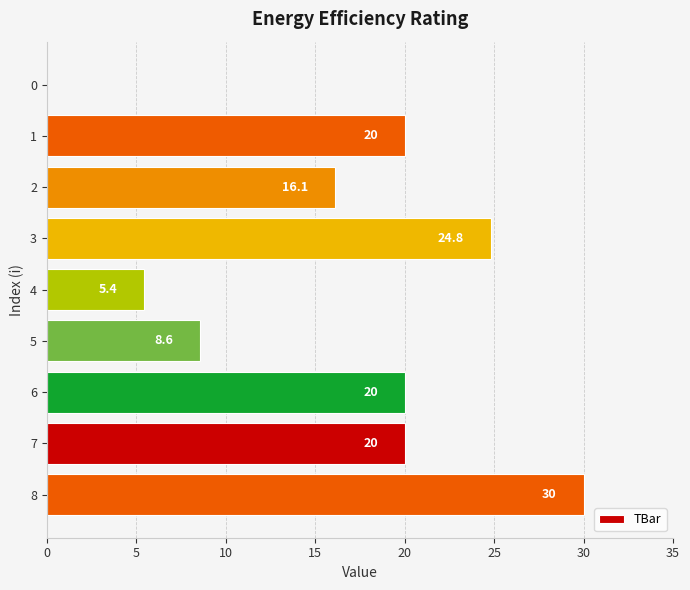

How many values are above zero?

8